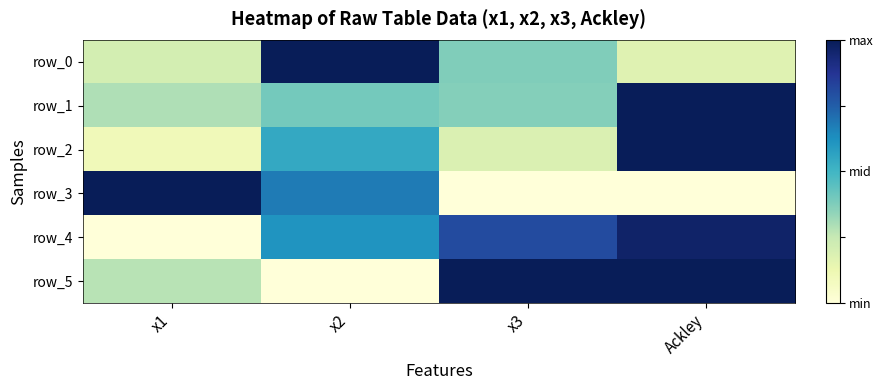

The value of row_2 at x3 is 0.2. True or false?

True